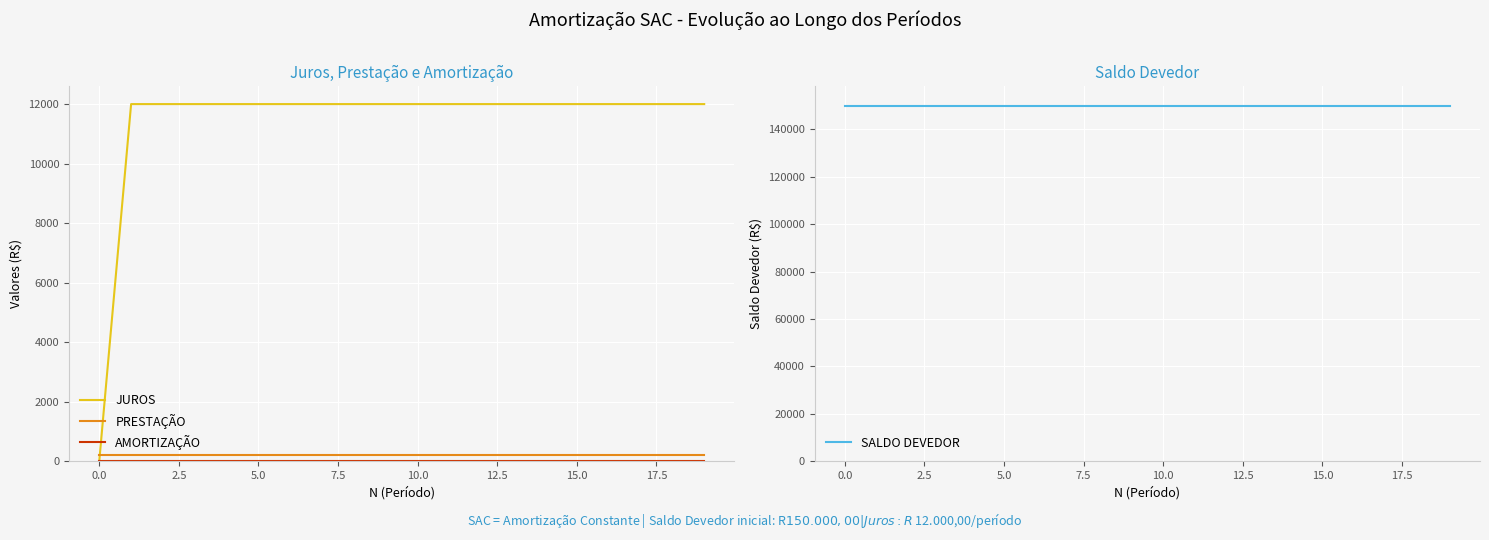

What is the value of the PRESTAÇÃO point at the 1st from the left?

200